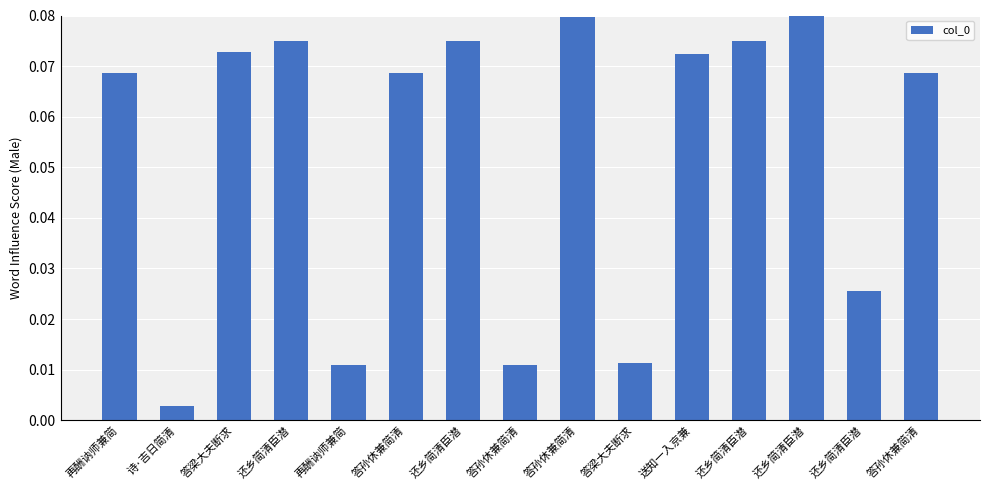

How many bars are there in total?

15